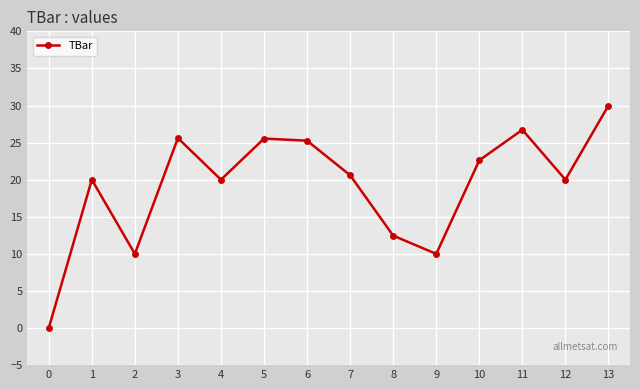

What is the greatest value displayed?

30.0